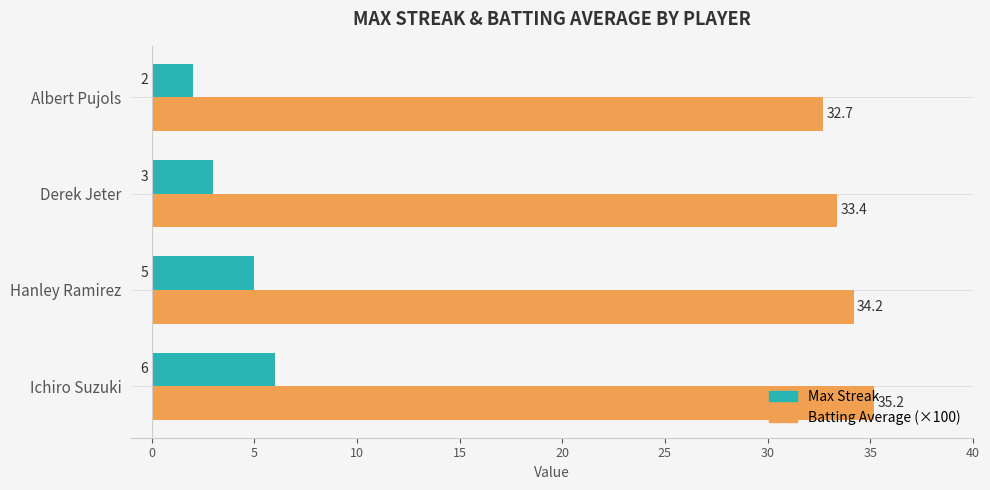

Which series changed the most between Hanley Ramirez and Albert Pujols?

Max Streak